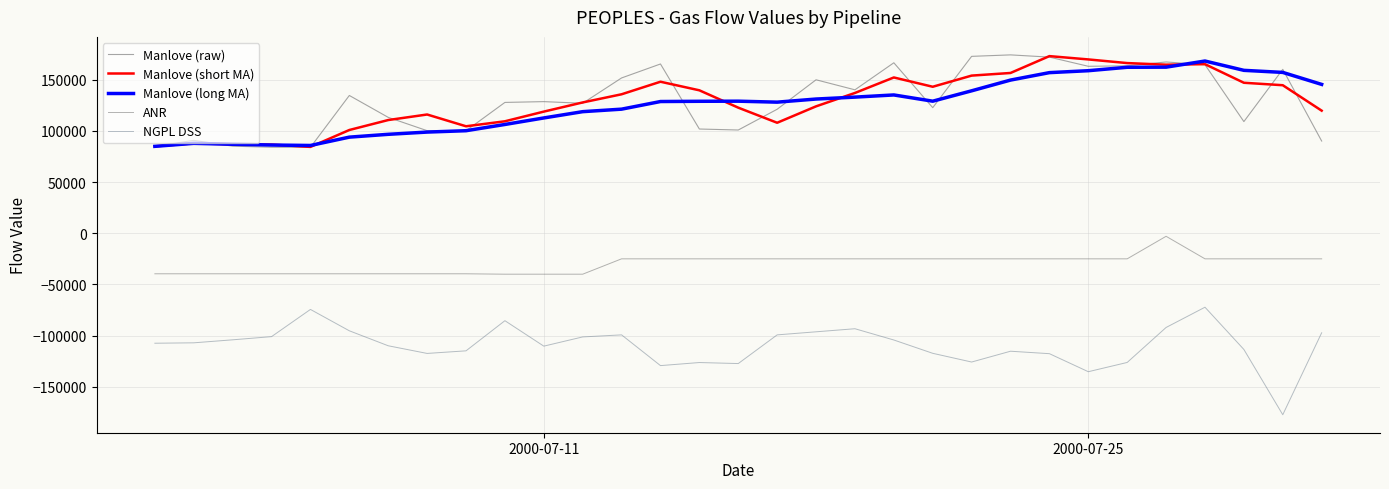

True or false: Manlove (raw) and NGPL DSS intersect in this chart.

False